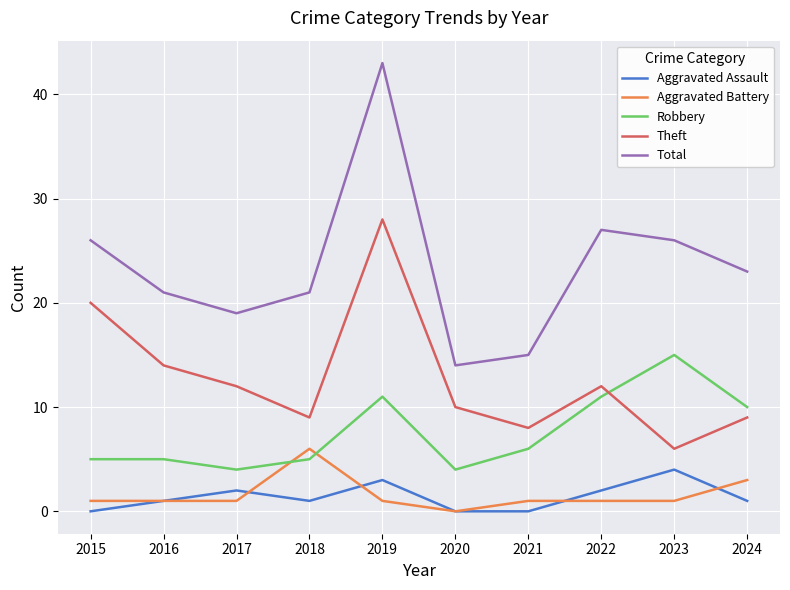

At which label does Aggravated Assault reach its peak?

2023